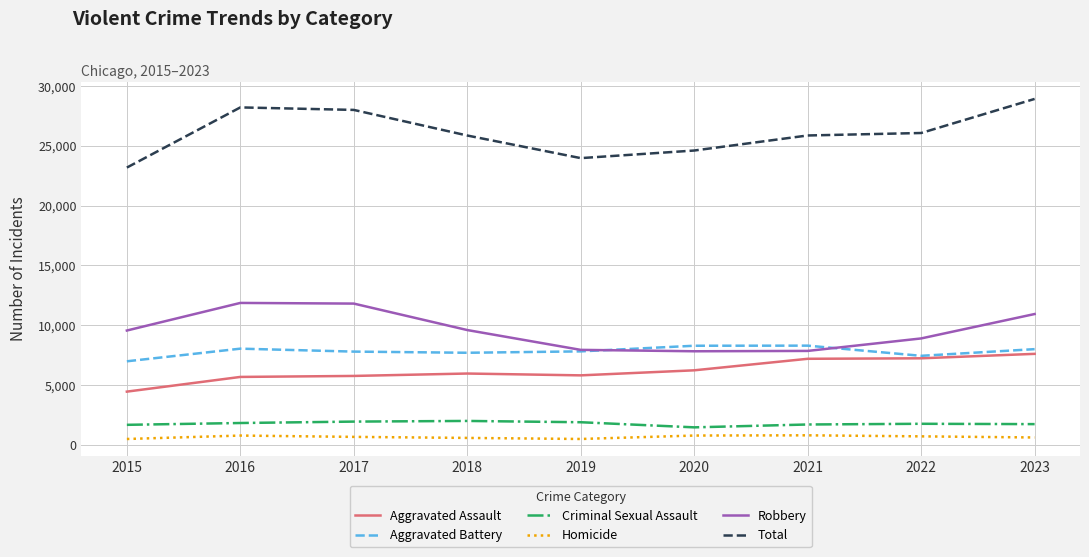

Which series has the largest range (max minus min)?

Total